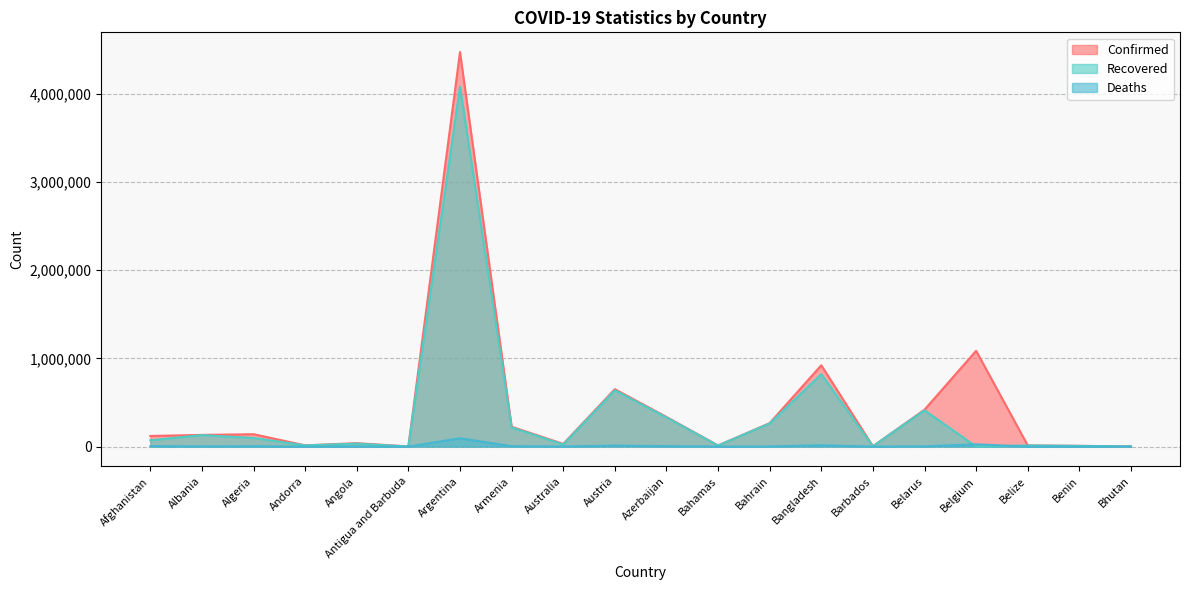

The Deaths series shows 1 at Bhutan. True or false?

True